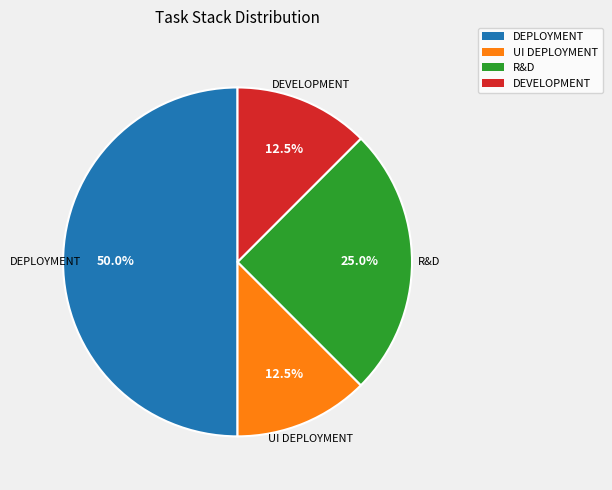

What portion of the pie excludes DEVELOPMENT?

87.5%